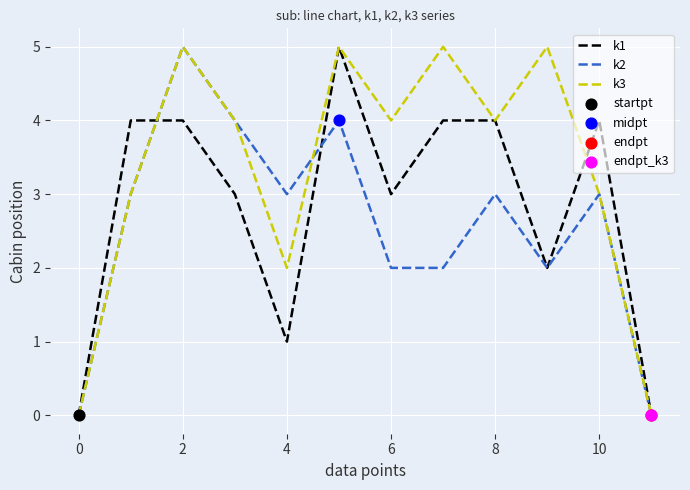

Which series has the largest total across all categories?

k3